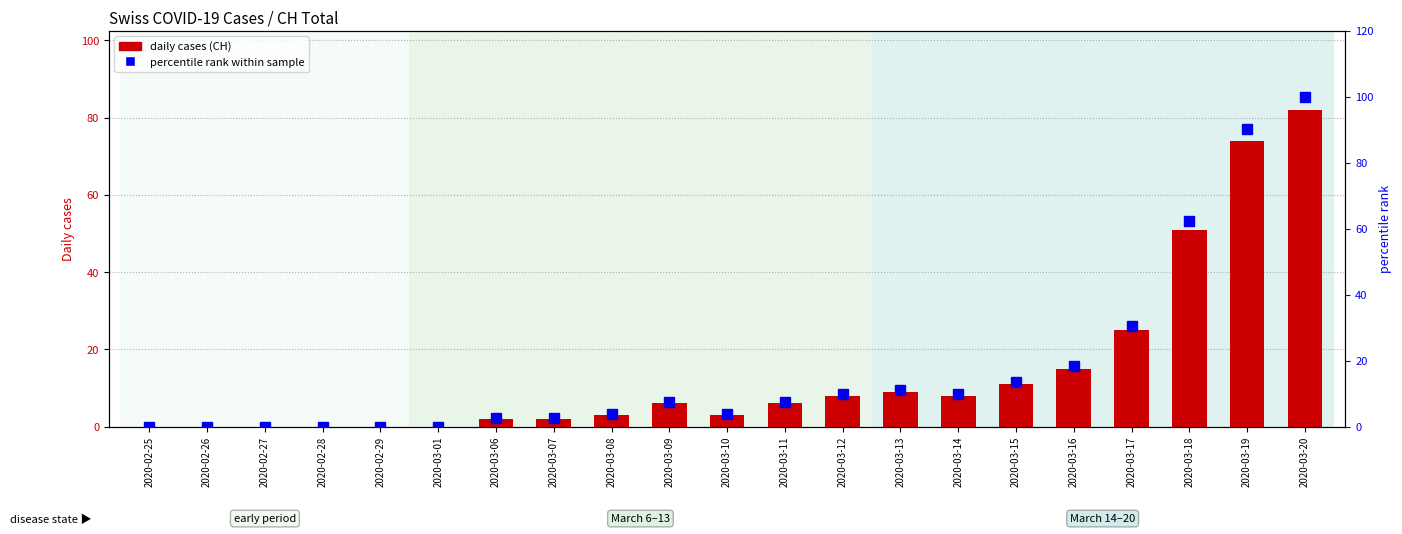

Is it true that percentile rank within sample equals 30.5 at 2020-03-17?

True